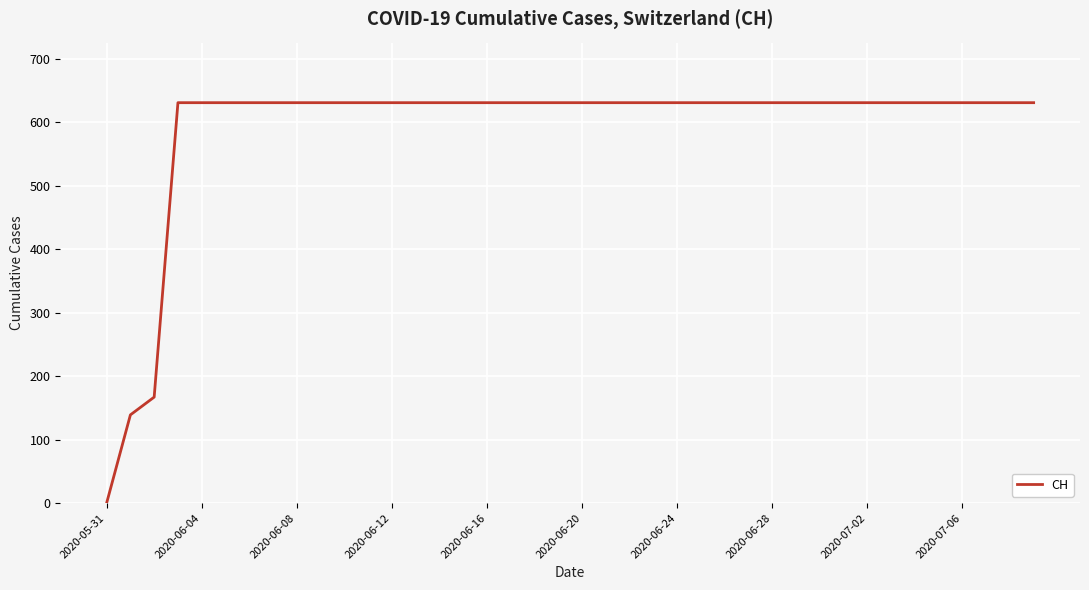

What is the greatest value displayed?

631